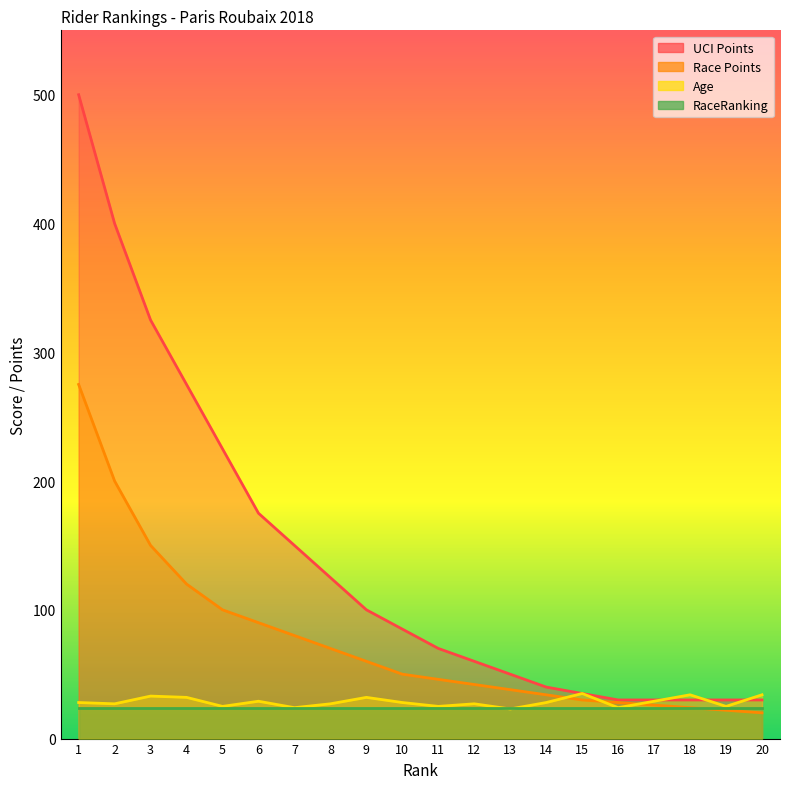

Is it true that Age equals 52 at 9?

False